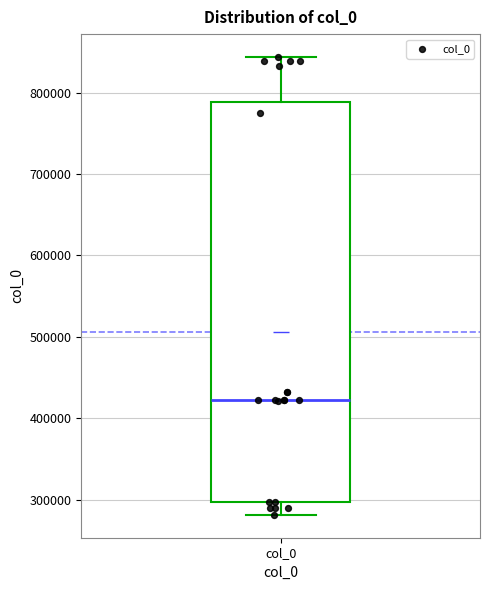

Transcribe this box plot: give where the median line is, the range the box spans, and where the two whiskers end, as read against the y-axis. The values are not printed on the chart, so give them approximately, as read against the axis.

median 420000, box 300000 to 790000, whiskers 280000 to 840000